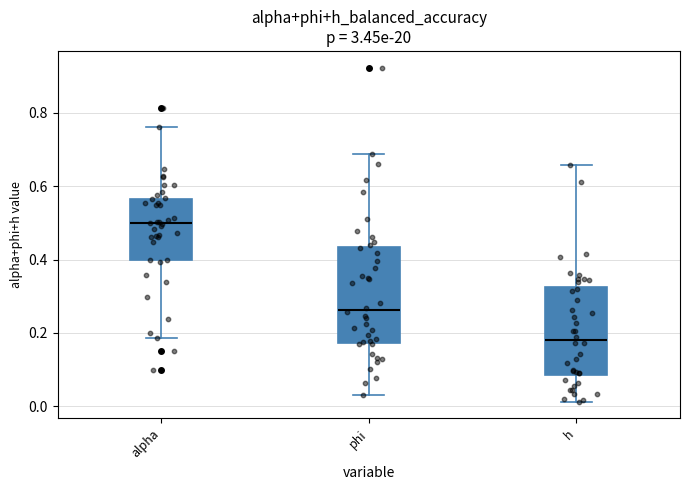

Which box has the lowest median line?

h